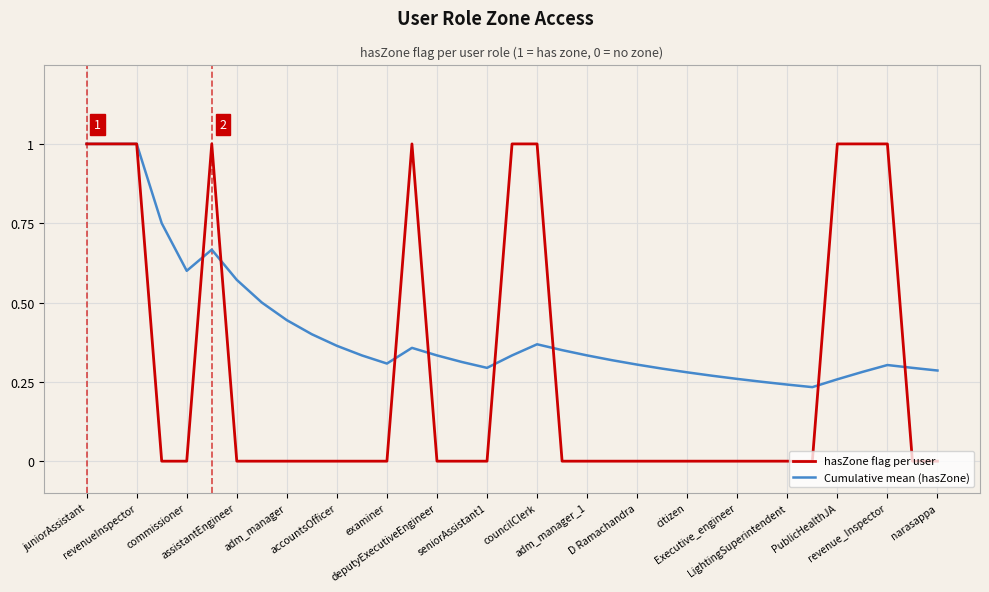

Which series has the largest total across all categories?

Cumulative mean (hasZone)